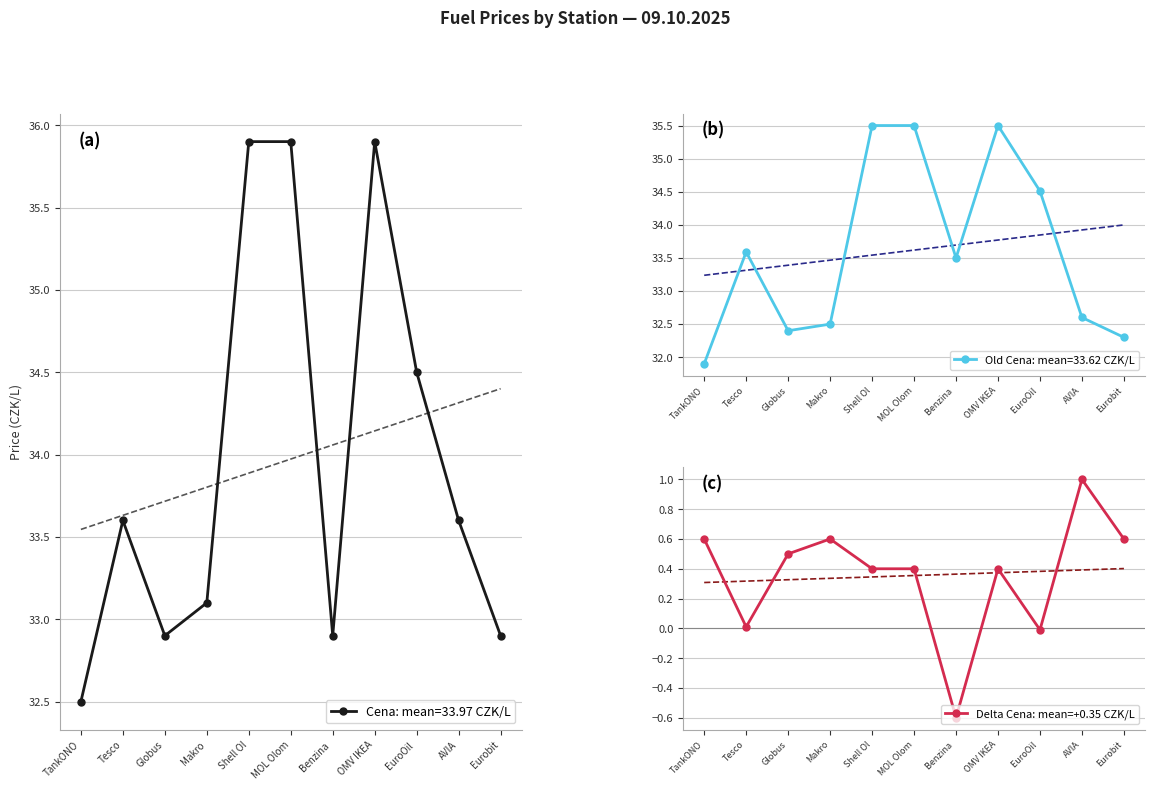

At which category is the sum across all series the highest?

Shell Ol